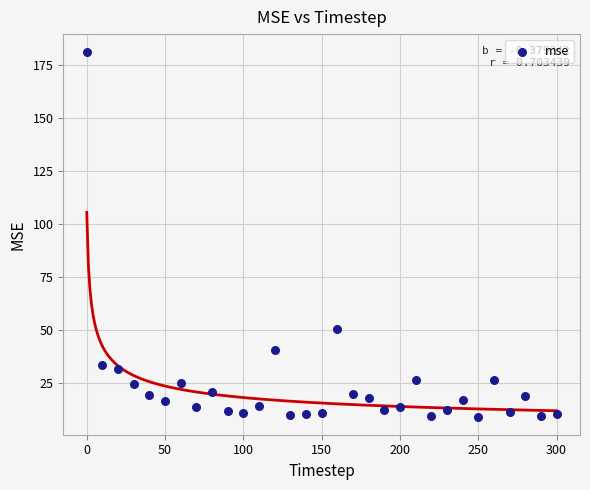

What Y value in the scatter plot is closest to 95?

50.5